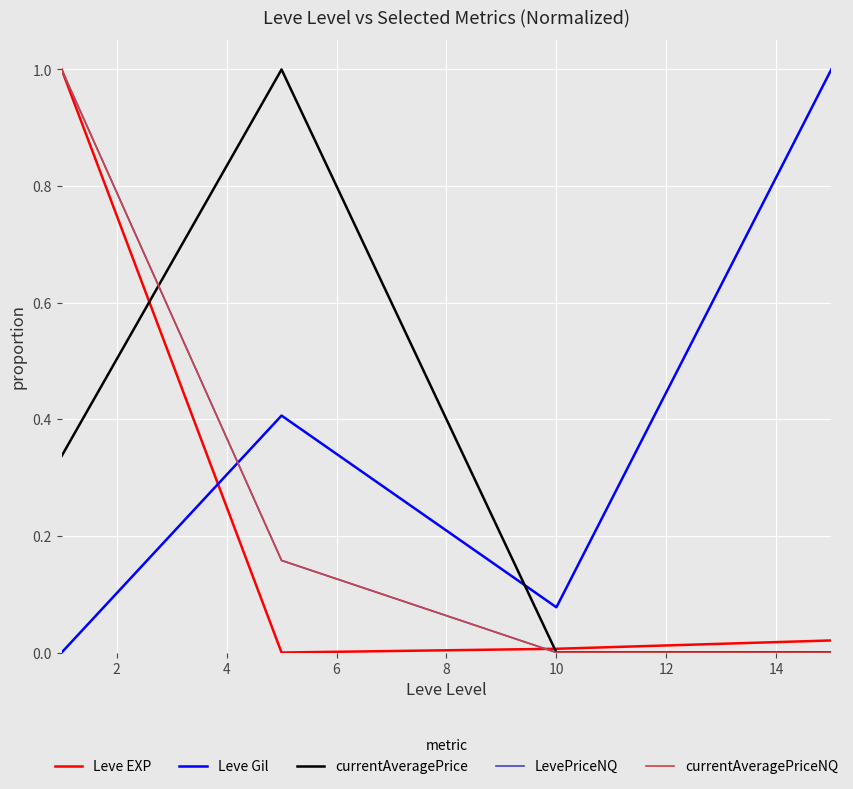

What is the greatest value displayed?

1.0